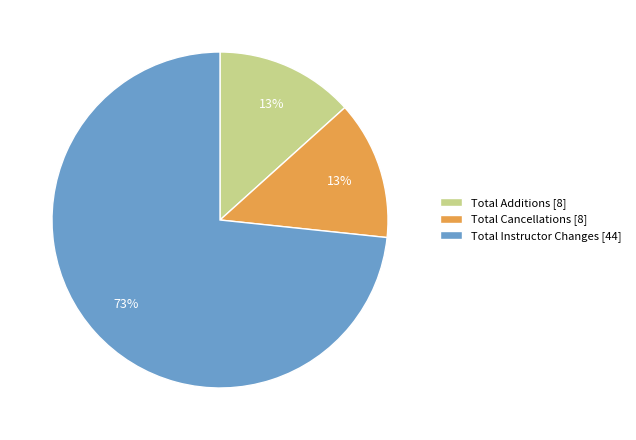

Which slice is the largest?

Total Instructor Changes